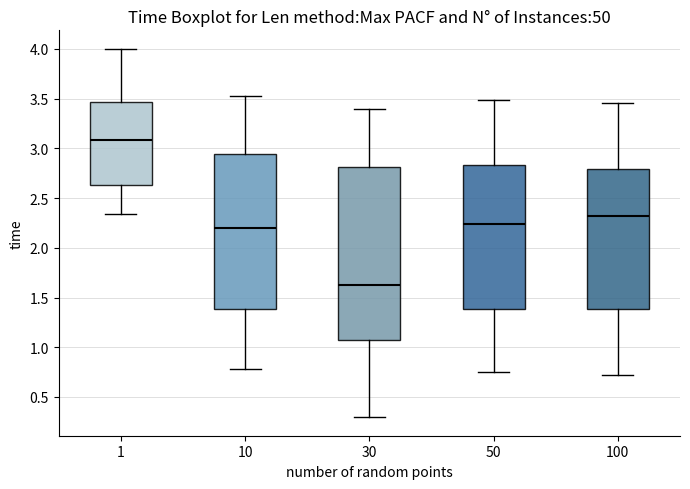

Which box's median line is the highest?

1